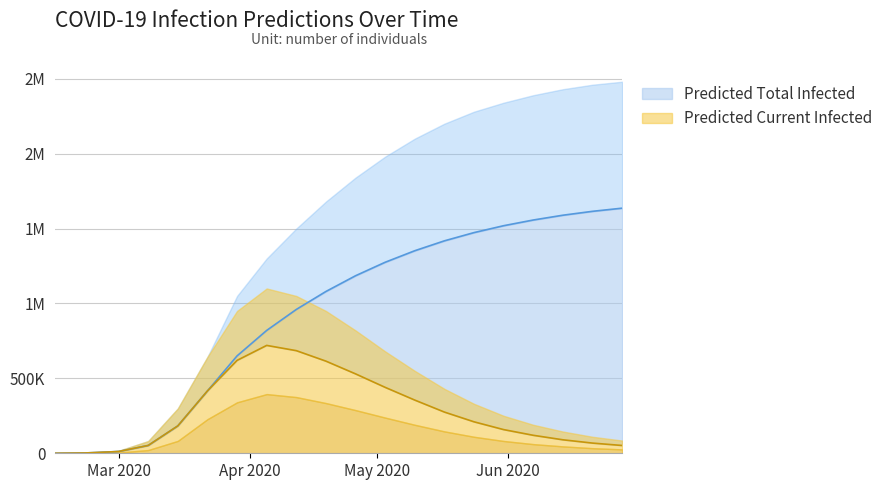

What is the approximate value of predicted_total_infected_lower at 17?

884000